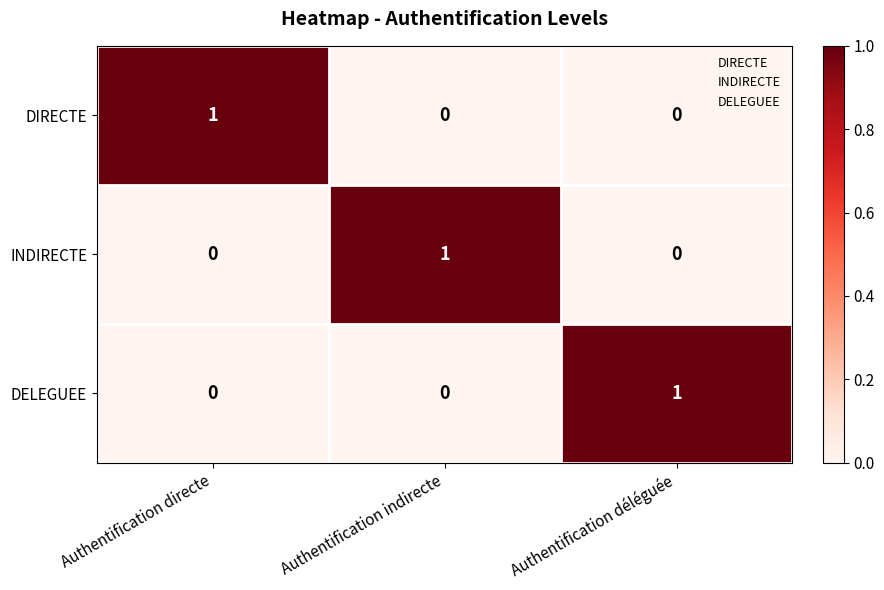

Is it true that INDIRECTE equals 0 at Authentification déléguée?

True